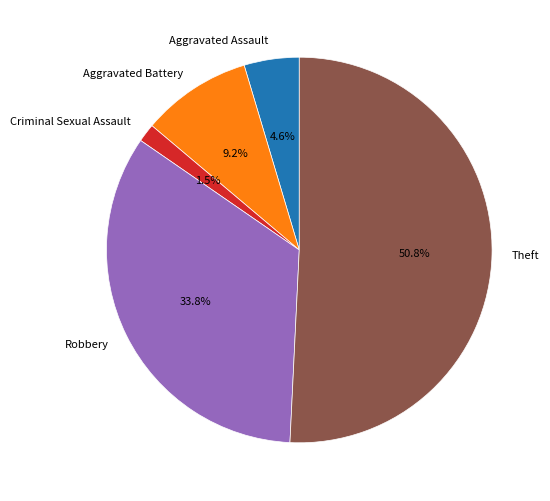

Approximately how many times larger is the value at Robbery compared to Aggravated Battery?

3.7